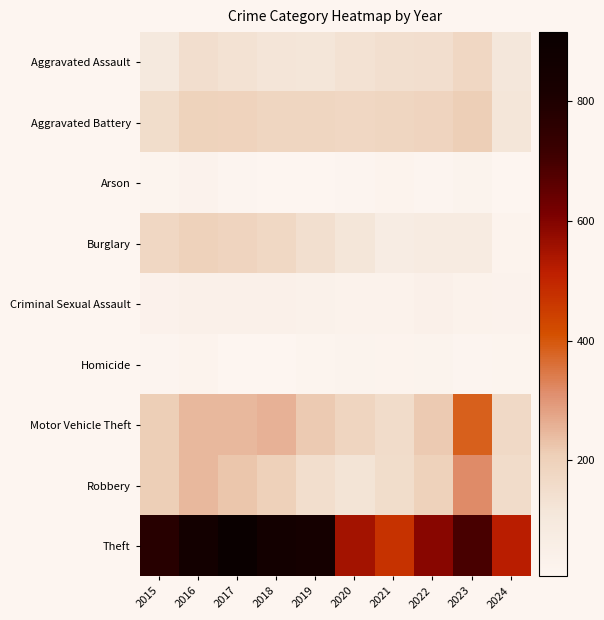

Which series has the largest total across all categories?

Theft